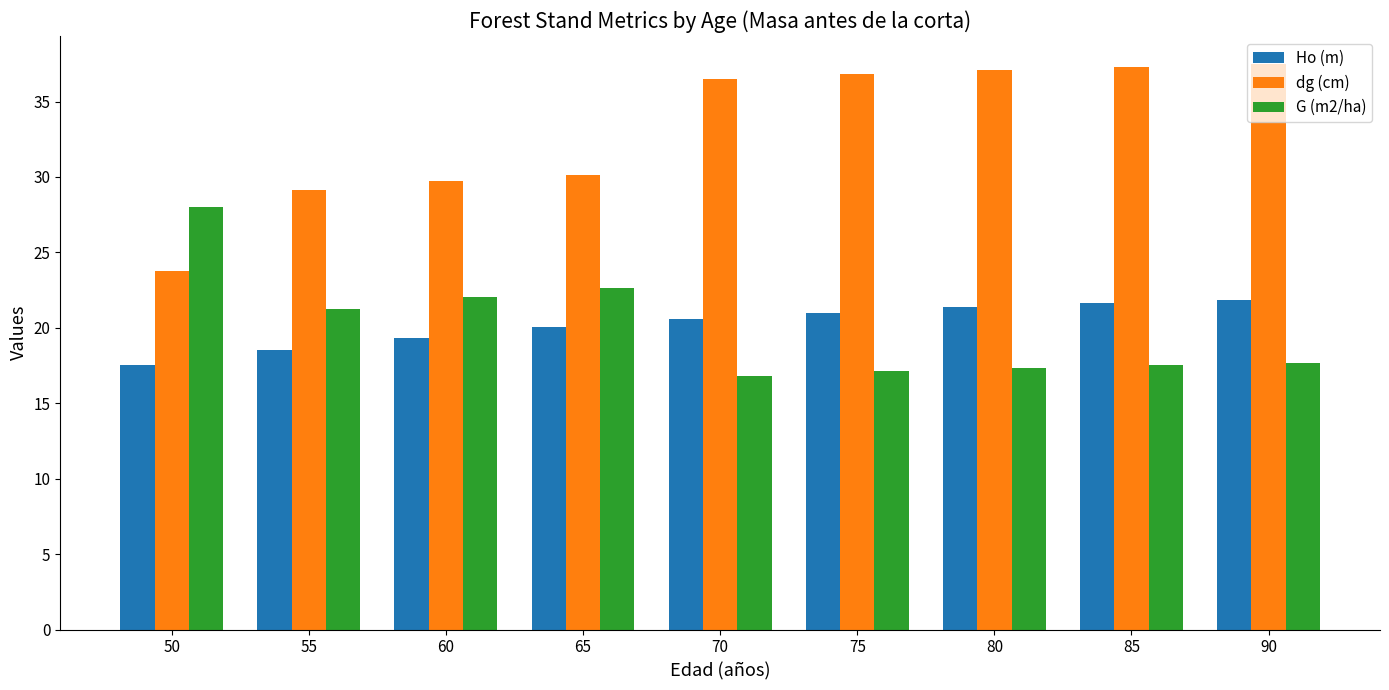

What is the total value across all series at 90?

77.0